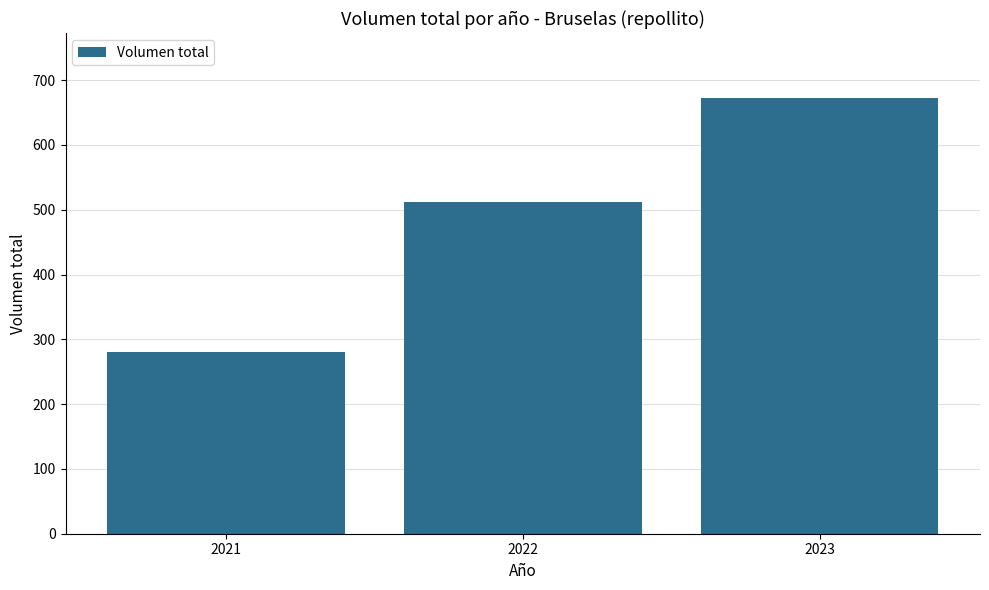

What value does the data have at 2021?

281